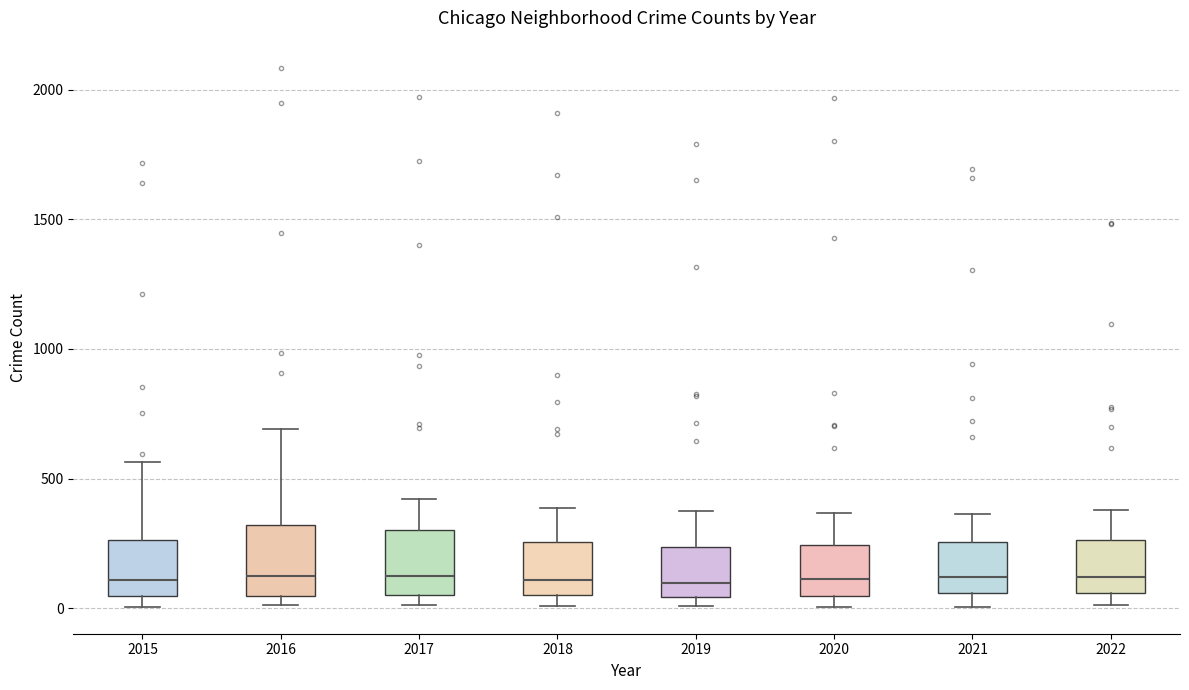

Where does the upper whisker of the box at x = 2017 end on the y-axis? The values are not printed on the chart, so give them approximately, as read against the axis.

400